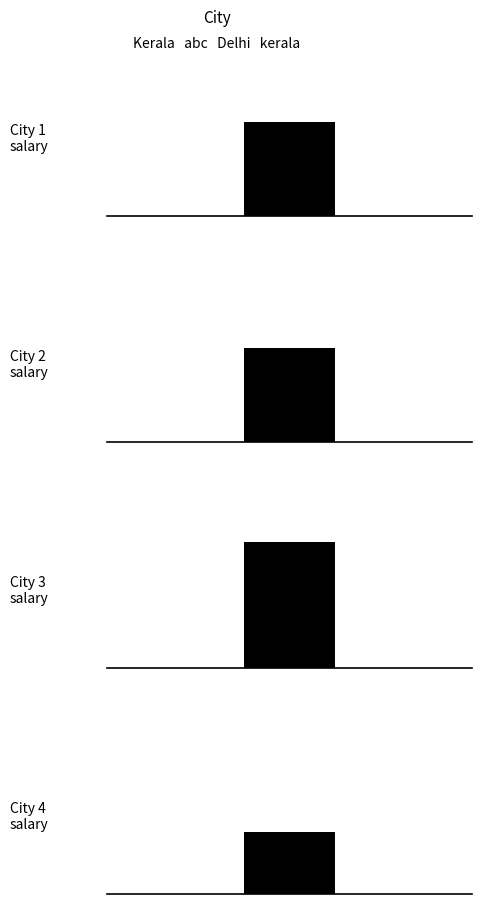

What is the value of the 3rd bar from the left?

300.0